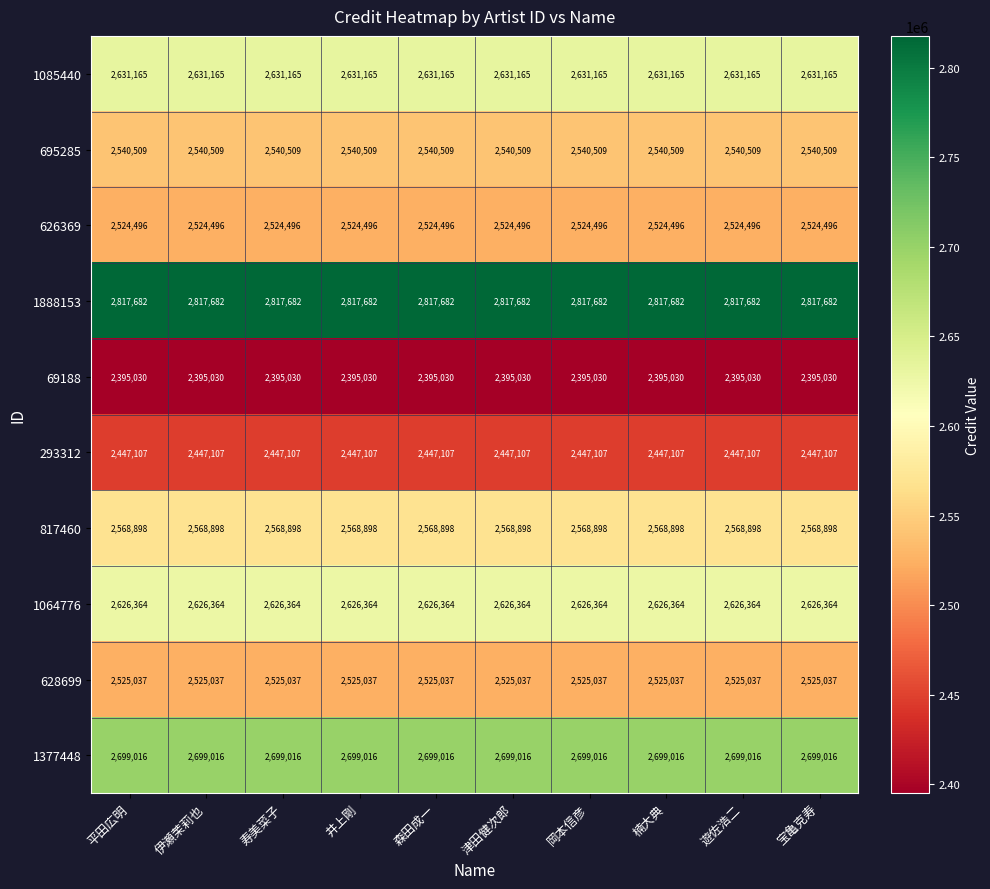

At how many categories does at least one series exceed 2438323?

10